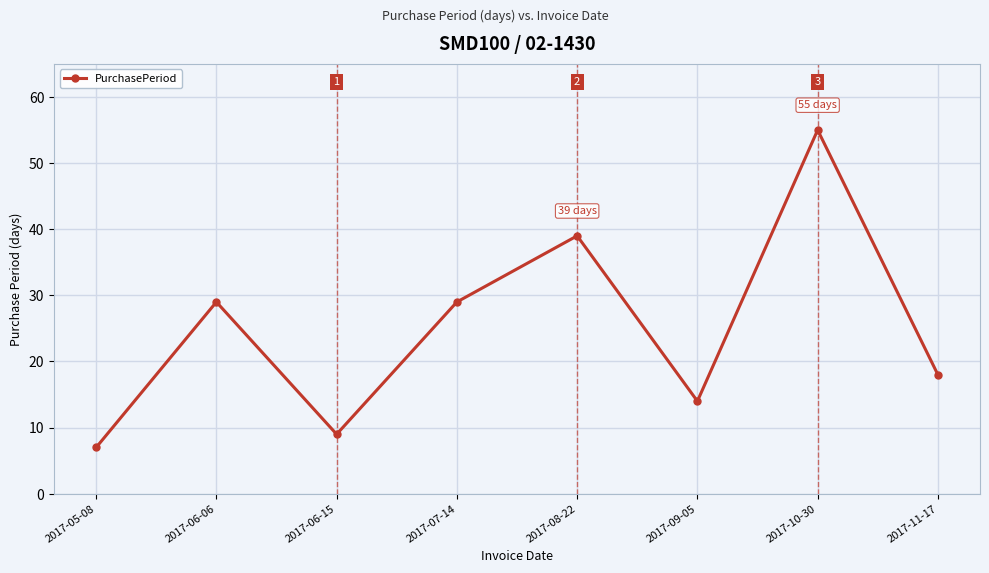

What value does the data have at 2017-09-05, to the nearest 10?

10